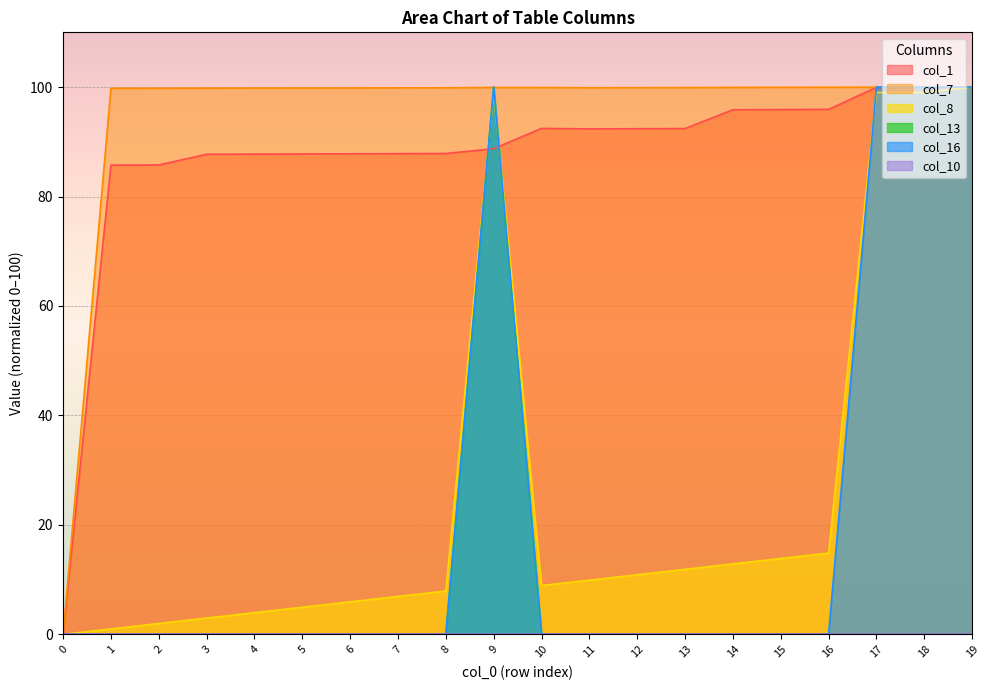

What is the difference between the highest and lowest values at 14?

99.9